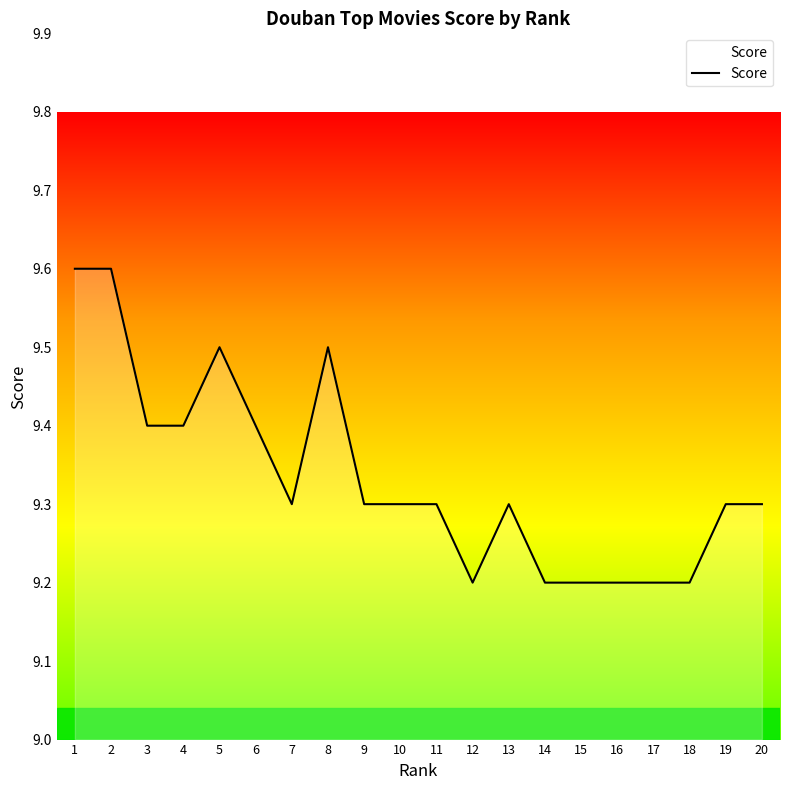

How many lines are shown in the chart?

1